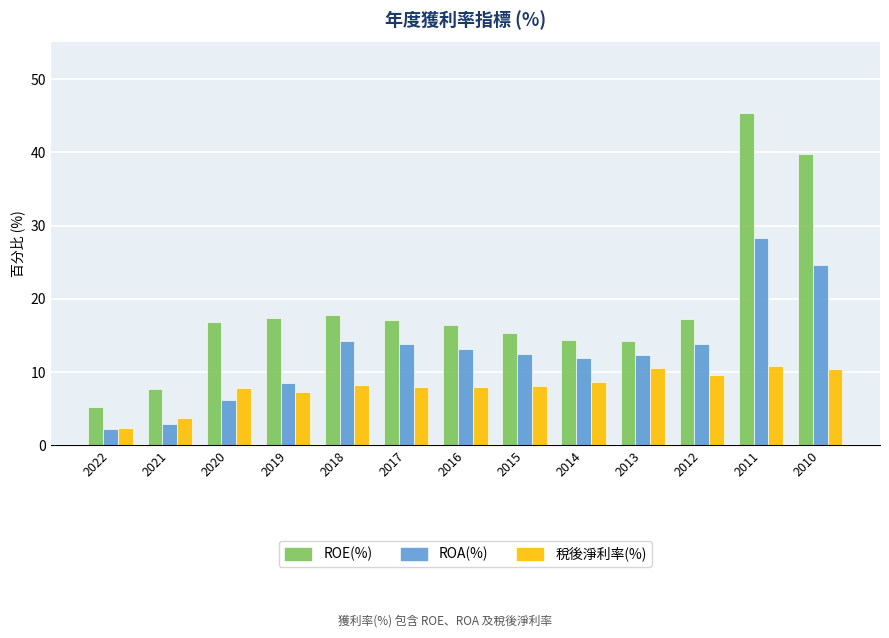

Which label corresponds to the largest value in the chart?

2011